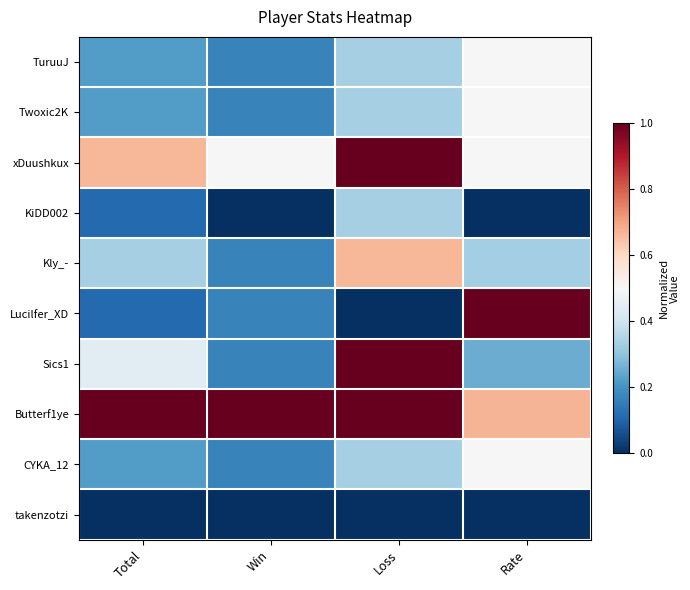

At how many categories does at least one series exceed 0?

4